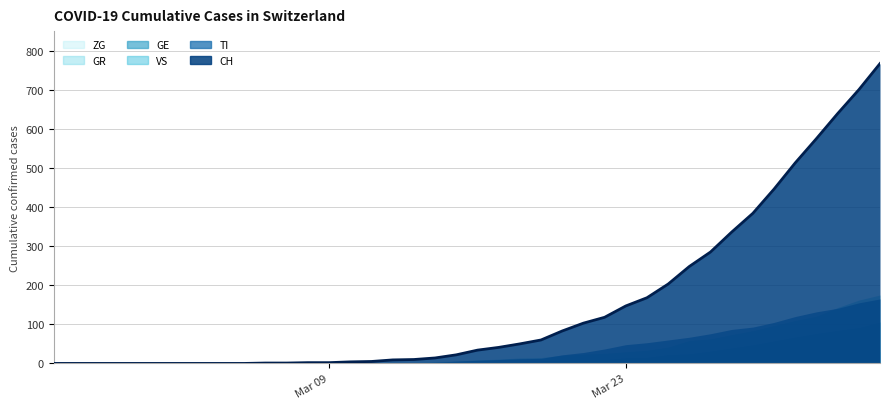

How many data points does each series have?

40